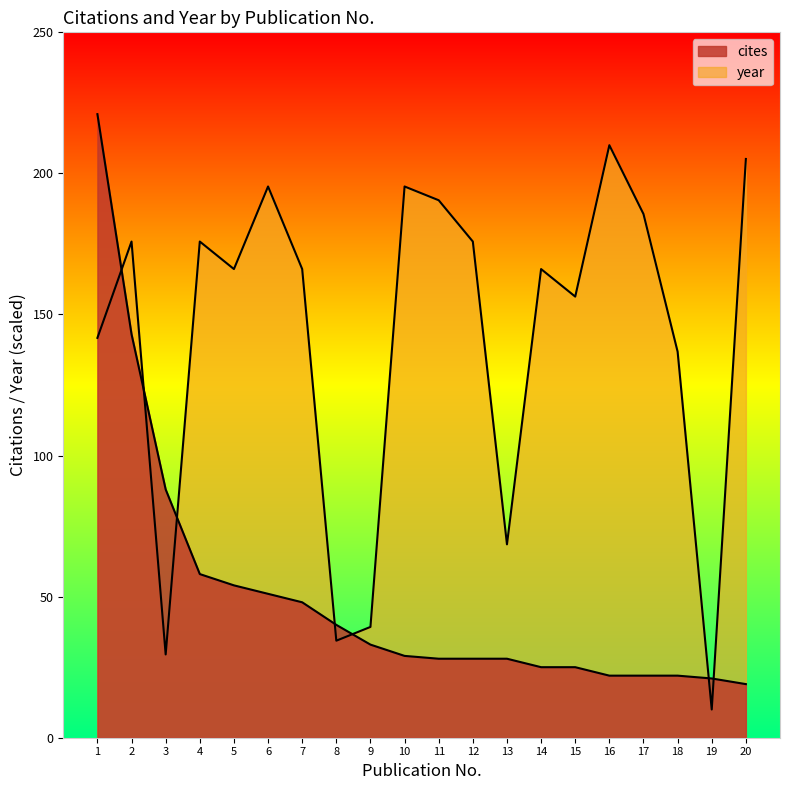

True or false: year and cites cross at least once.

True